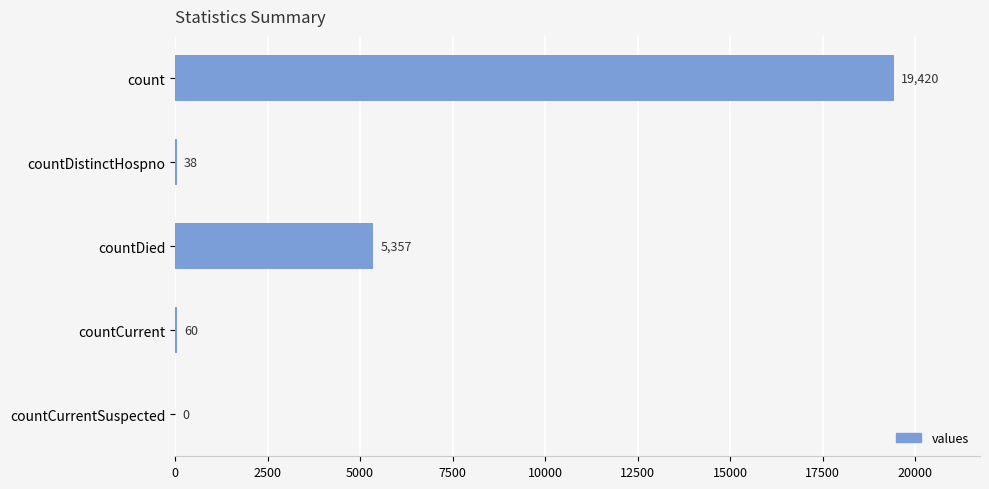

The value at countCurrentSuspected is -13100. True or false?

False